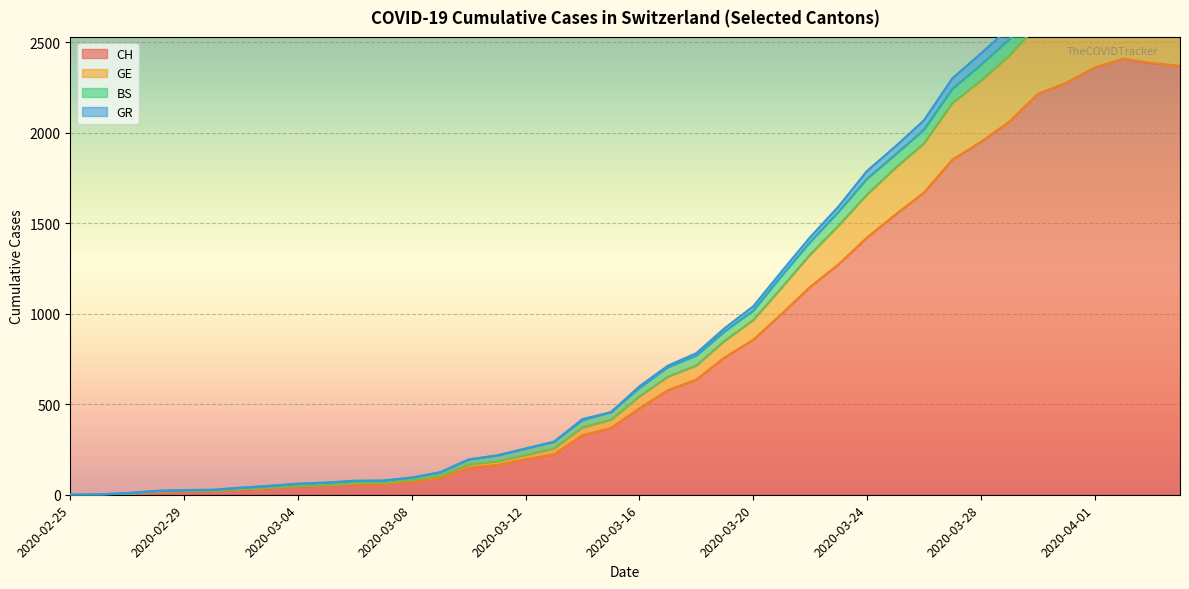

How many categories are shown in the chart?

40